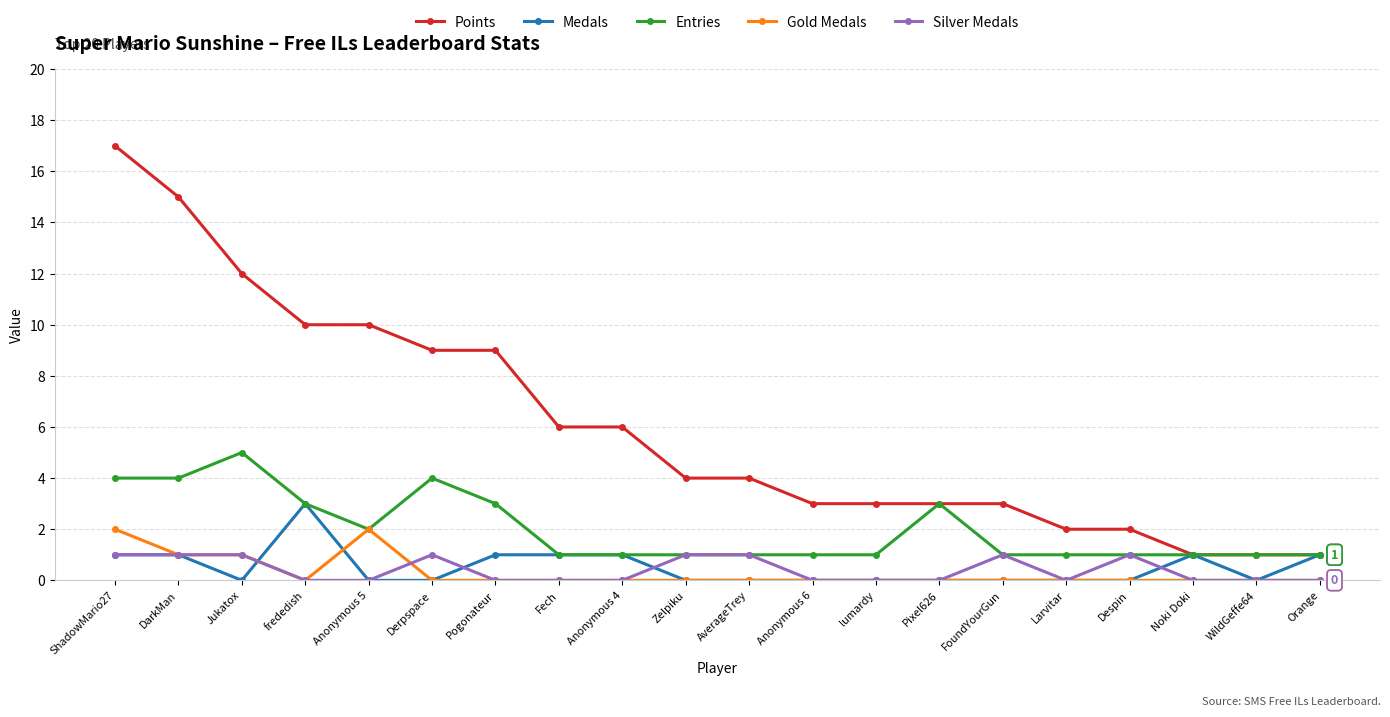

What is the label of the 20th point from the right?

ShadowMario27